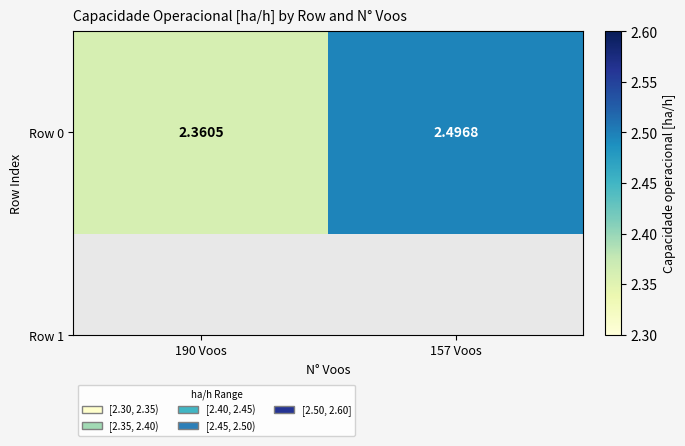

What is the change in value from 190 Voos to 157 Voos?

+0.1